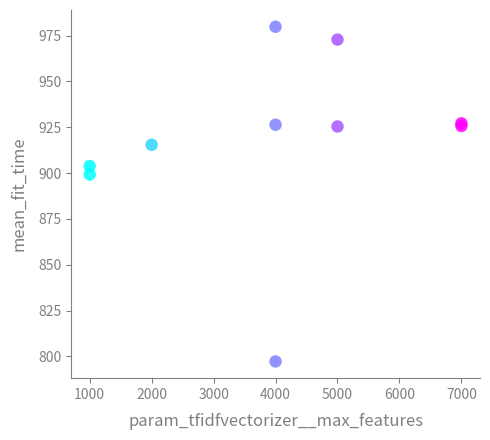

What Y value in the scatter plot is closest to 888?

899.3